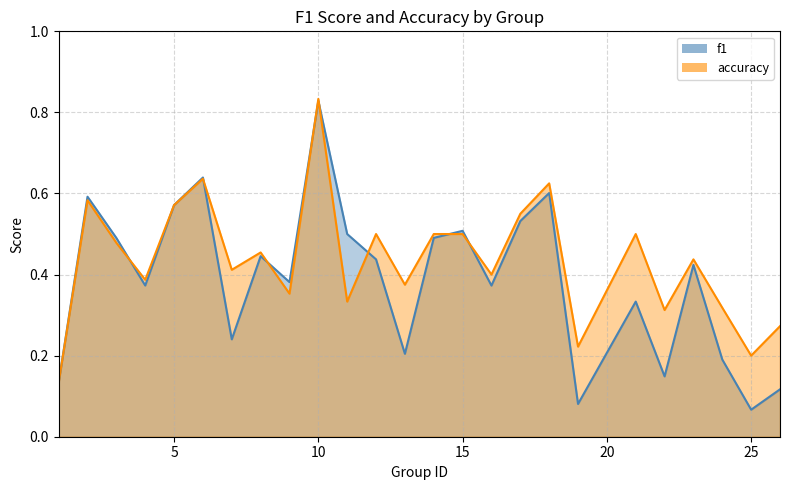

What is the value of the accuracy point at the 13th from the left?

0.4